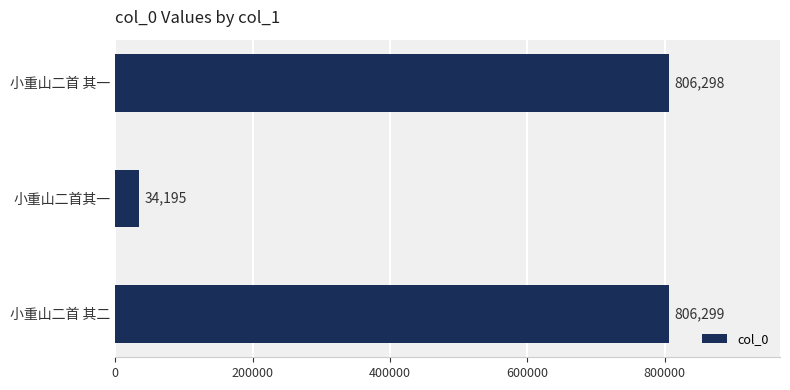

True or false: the data shows 1086336 at 小重山二首 其二.

False